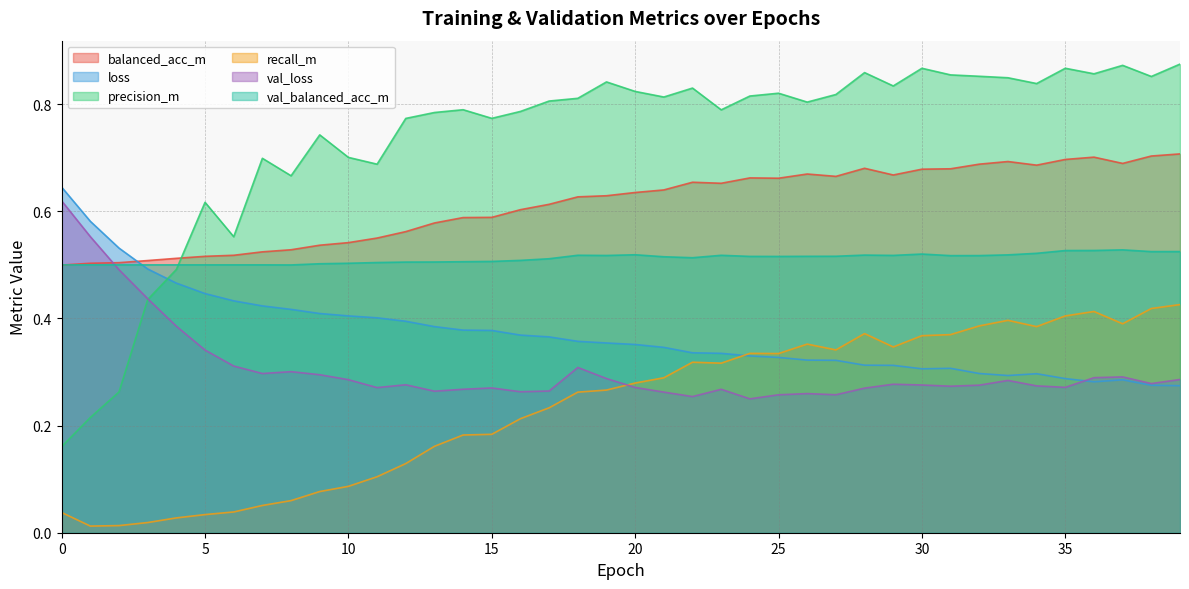

List the labels in order of loss value, largest first.

0, 1, 2, 3, 4, 5, 6, 7, 8, 9, 10, 11, 12, 13, 14, 15, 16, 17, 18, 19, 20, 21, 22, 23, 24, 25, 26, 27, 28, 29, 31, 30, 32, 34, 33, 35, 37, 36, 38, 39